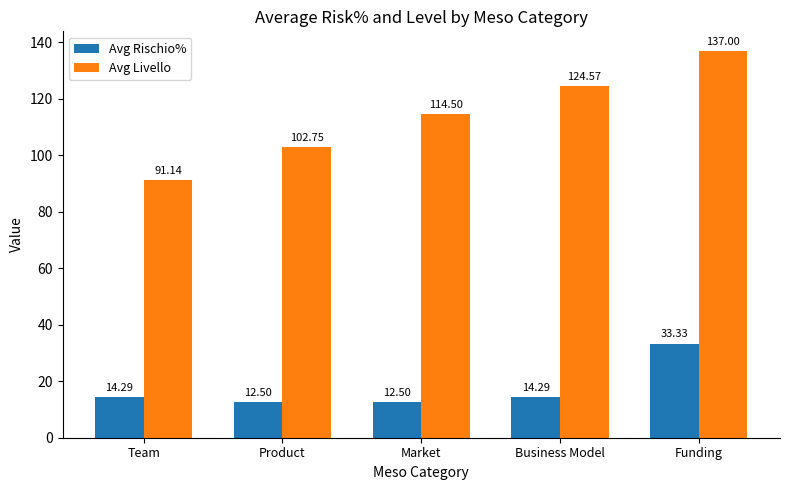

Which series changed the most between Team and Funding?

Avg Livello